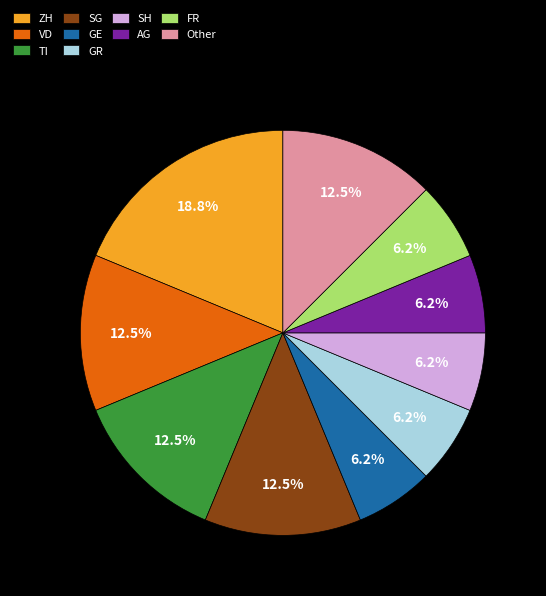

Which has a higher value, FR or VD?

VD